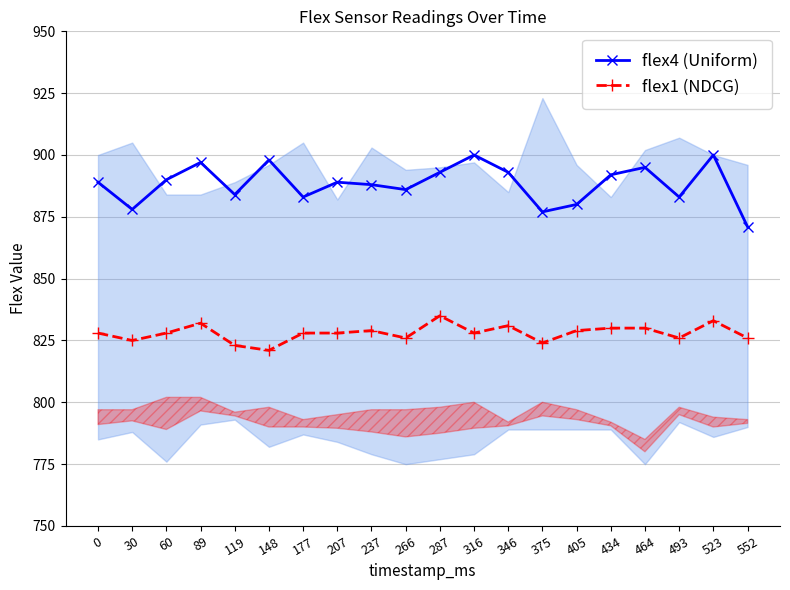

Reading left to right, list all the values displayed in this chart.

flex4 (Uniform): 889	878	890	897	884	898	883	889	888	886	893	900	893	877	880	892	895	883	900	871
flex1 (NDCG): 828	825	828	832	823	821	828	828	829	826	835	828	831	824	829	830	830	826	833	826